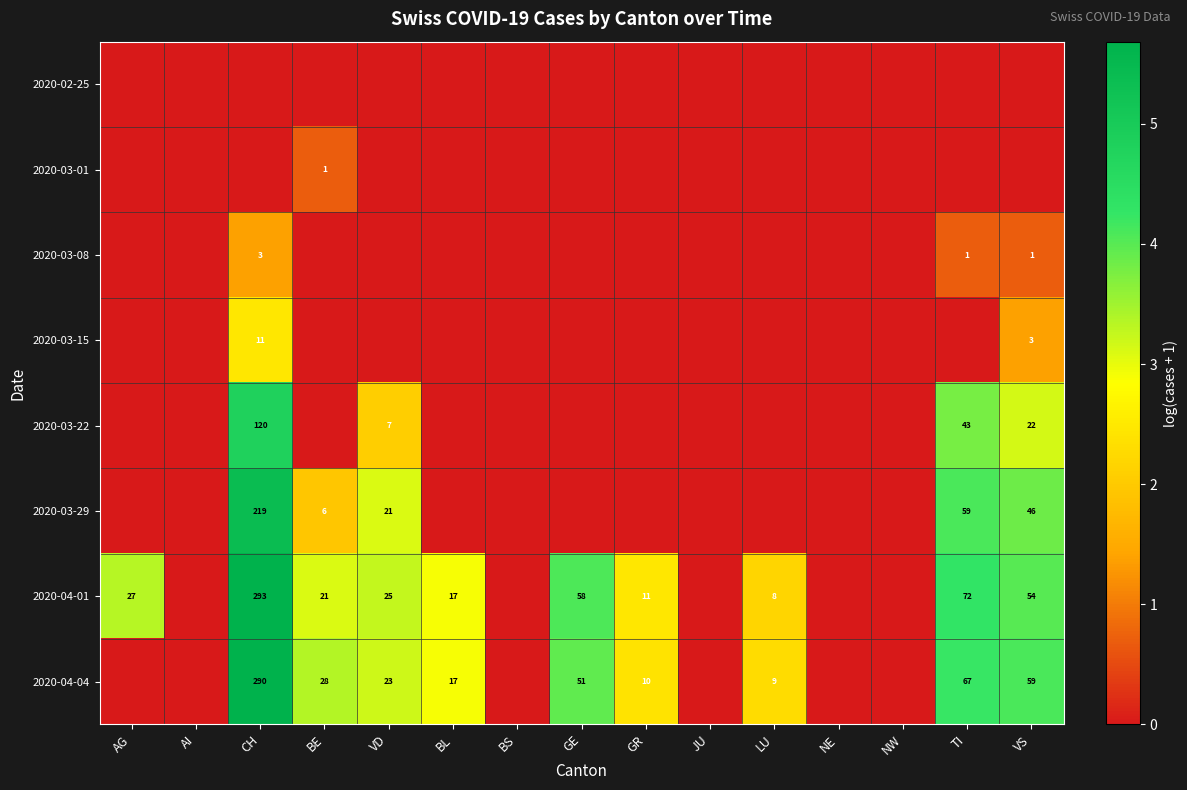

What is the sum of the 2020-04-04 values at CH and VD?

313